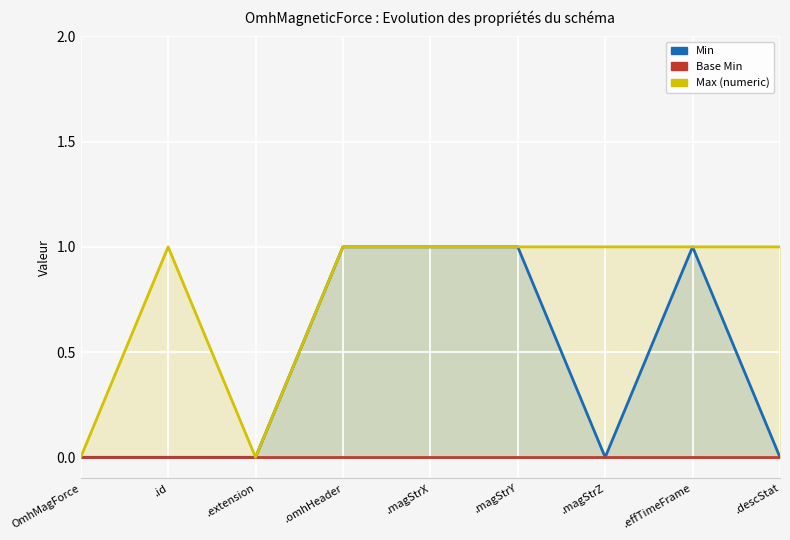

What is the difference between the maximum and second lowest values in the Min series?

1